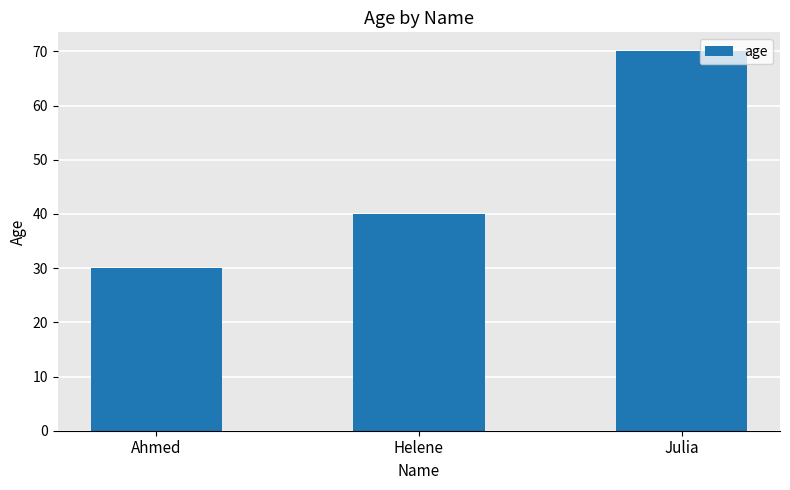

How many categories are shown in the chart?

3